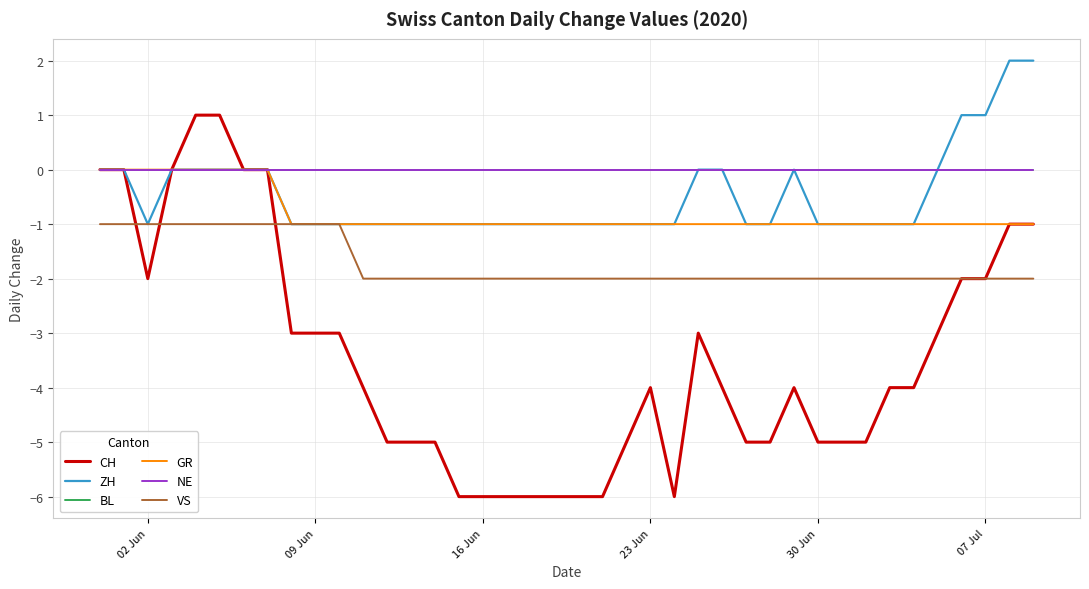

True or false: NE has more than 2 interior local peaks.

False